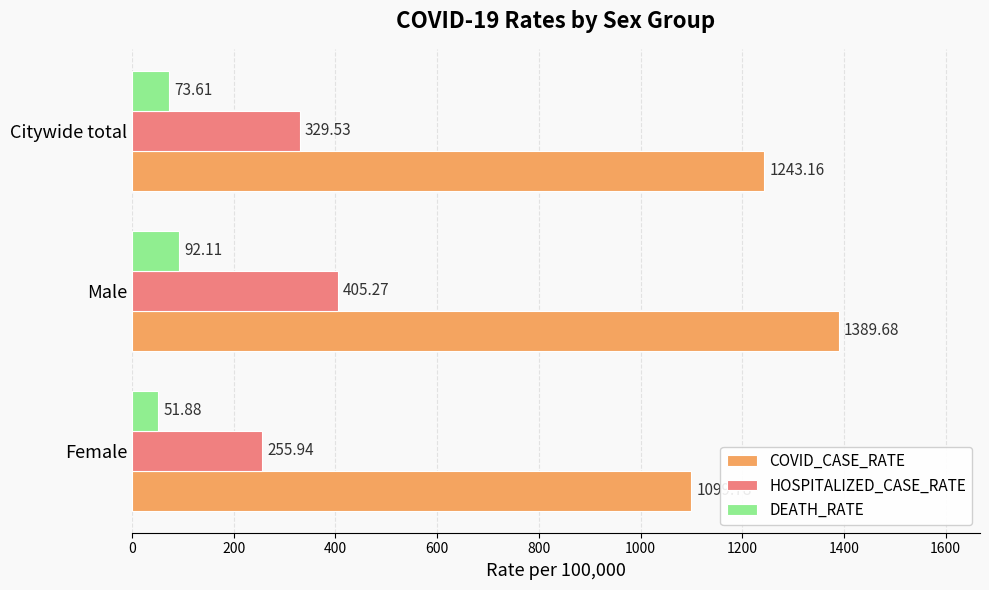

What are all the series names shown in the legend?

COVID_CASE_RATE, HOSPITALIZED_CASE_RATE, DEATH_RATE